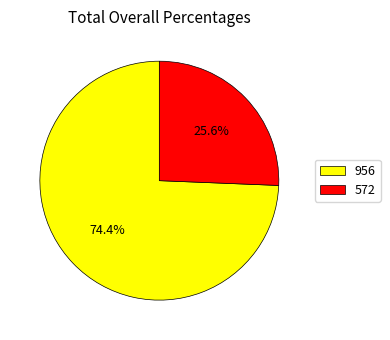

How many segments does this pie chart have?

2